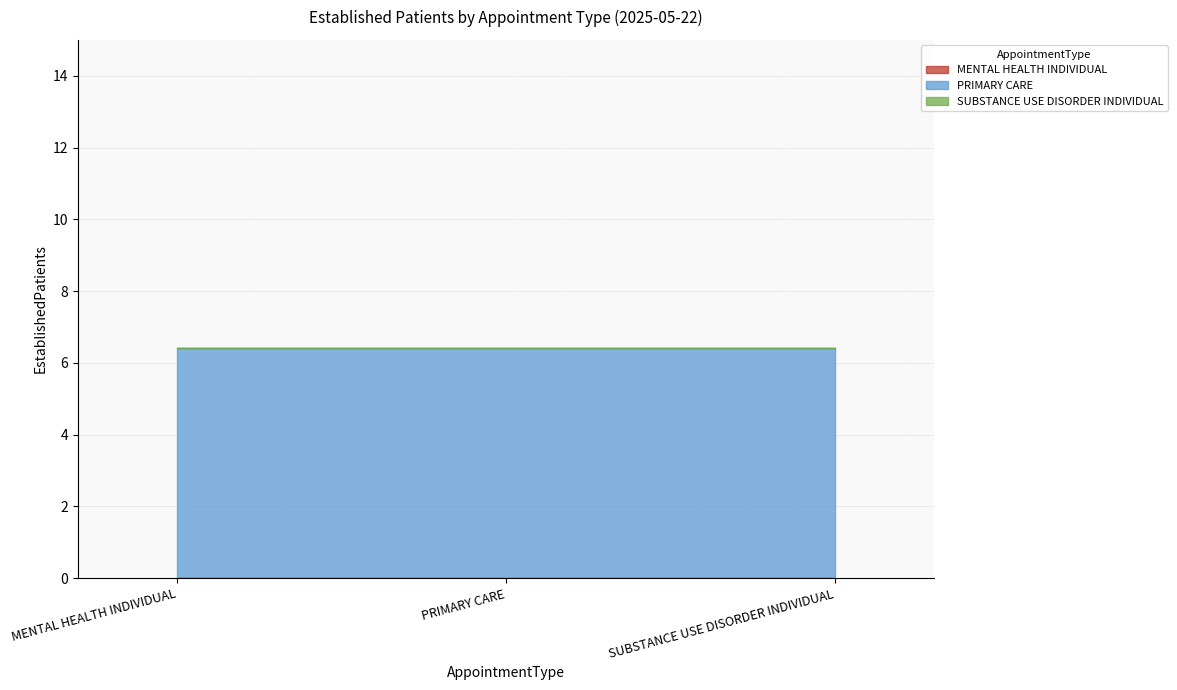

What is the label of the 1st point from the right?

SUBSTANCE USE DISORDER INDIVIDUAL